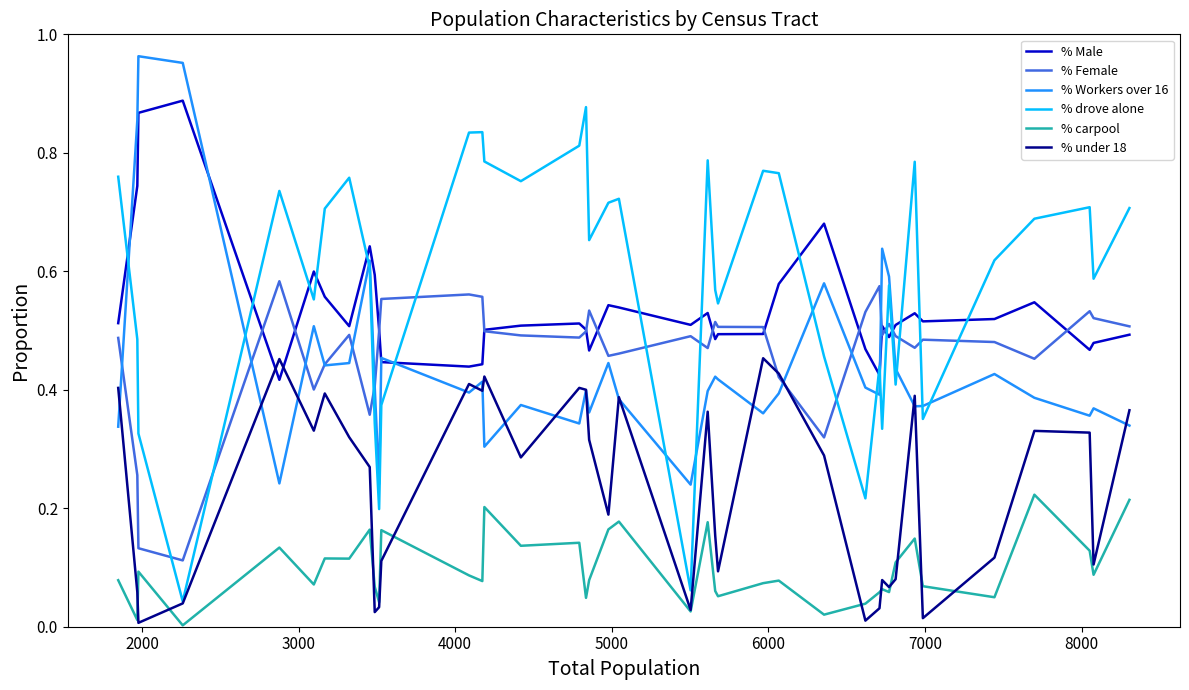

True or false: % drove alone and % carpool cross at least once.

False